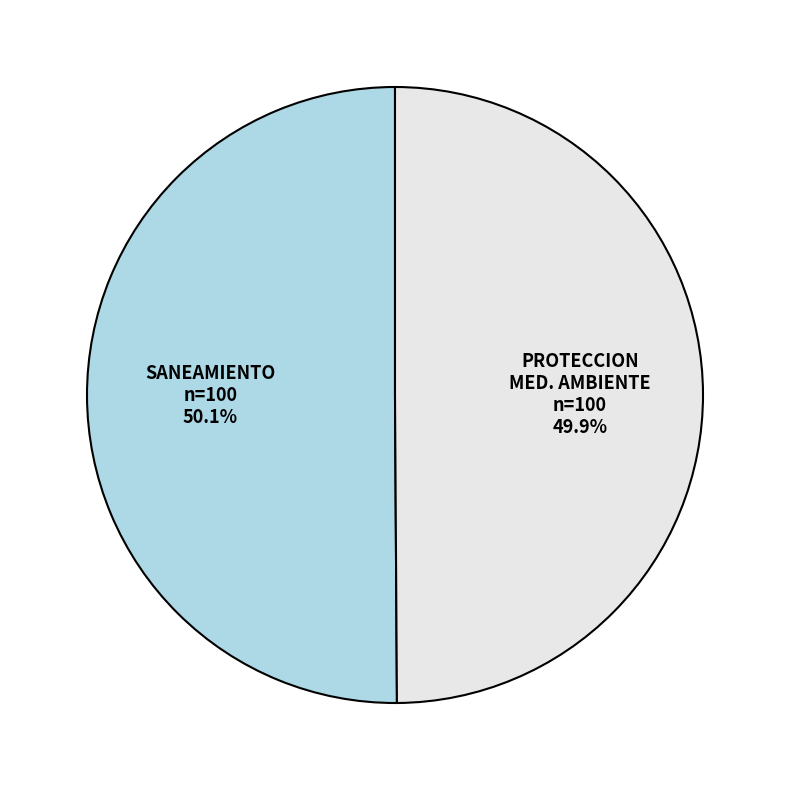

Is there any slice that represents more than half of the pie?

Yes